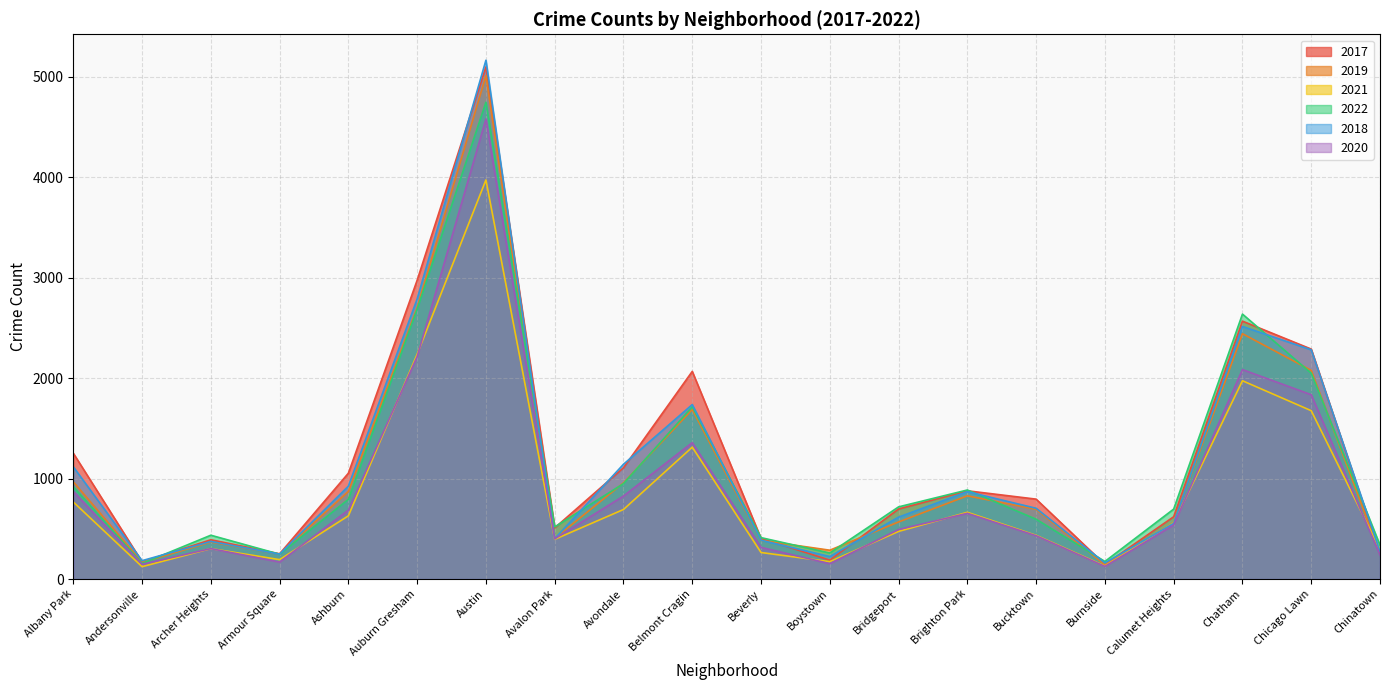

How many data points in 2018 are above 704?

9